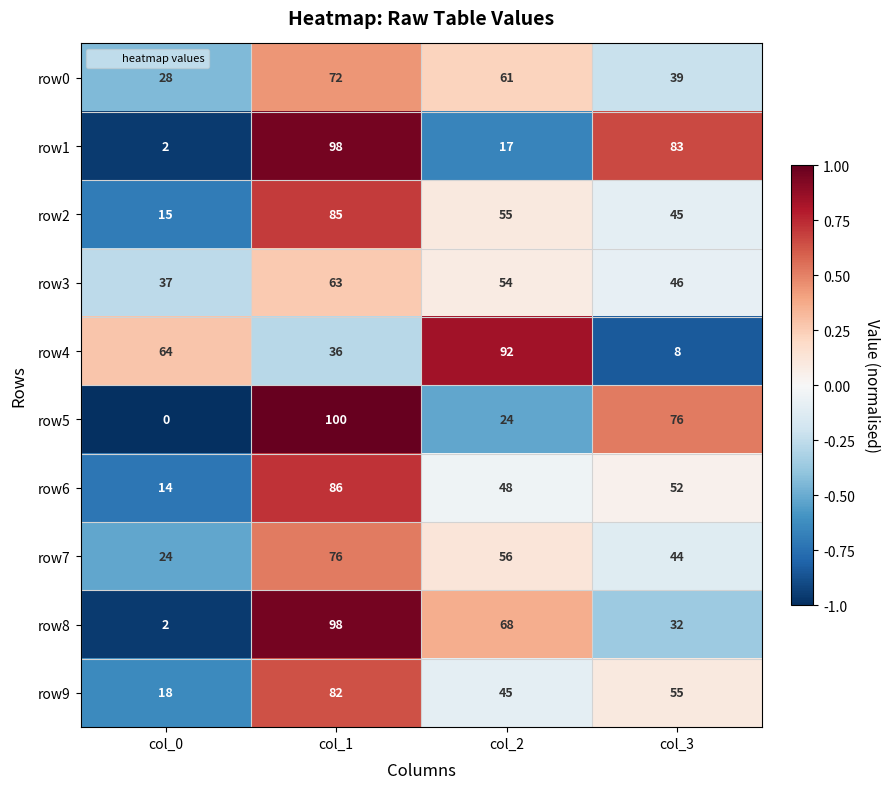

How many data points does each series have?

4